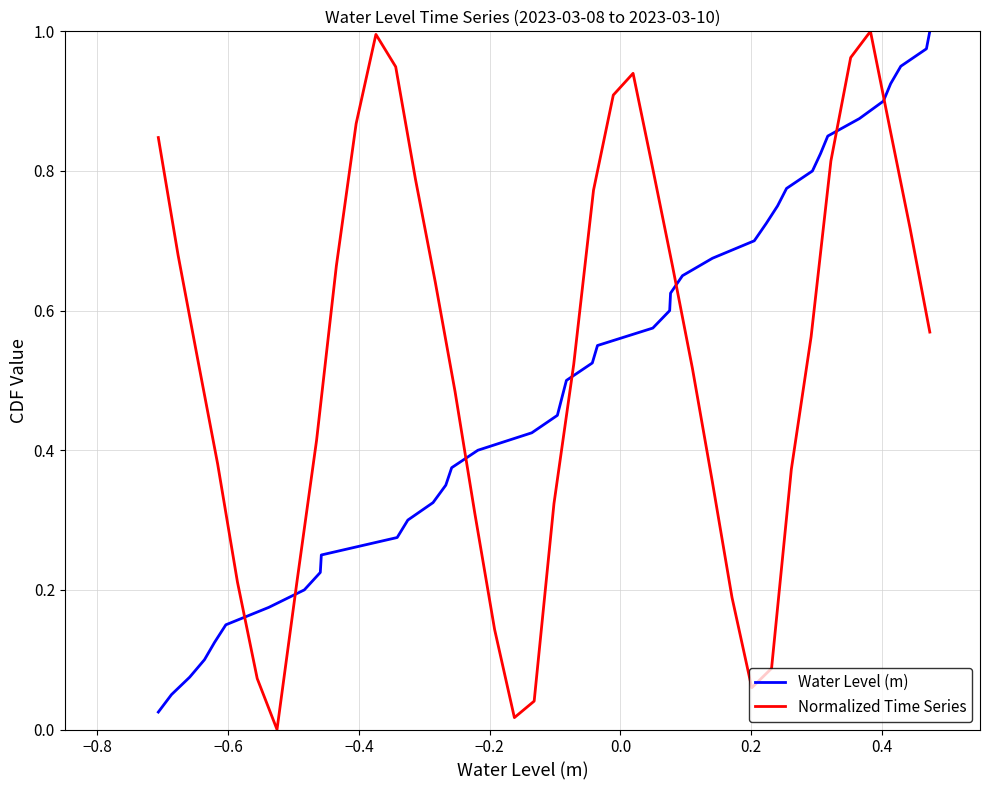

Which series has the largest total across all categories?

Normalized Time Series